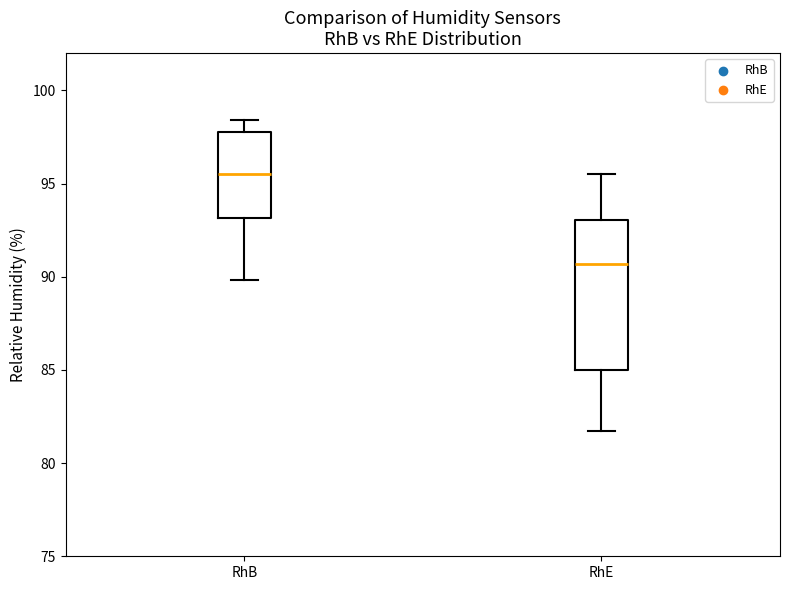

Which box has the lowest median line?

RhE